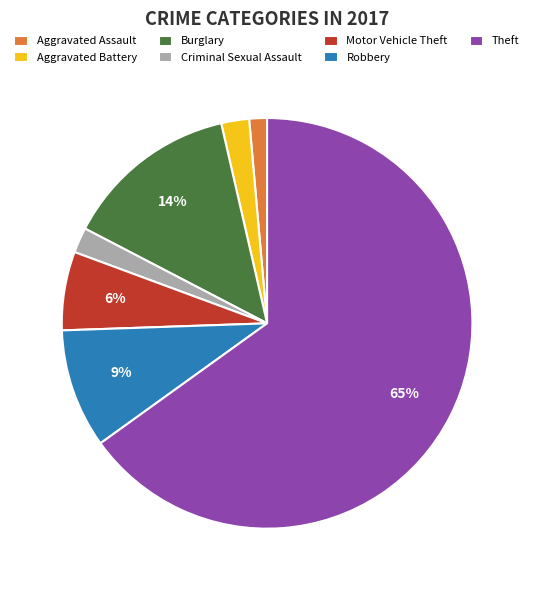

Which category has the smallest portion of the pie?

Aggravated Assault